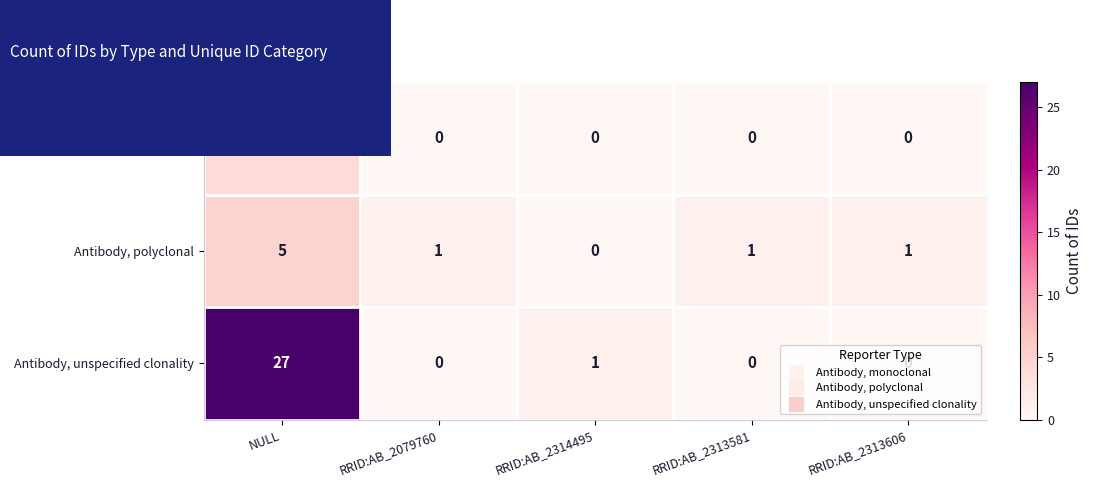

Which category has the highest value in the Antibody, monoclonal series?

NULL